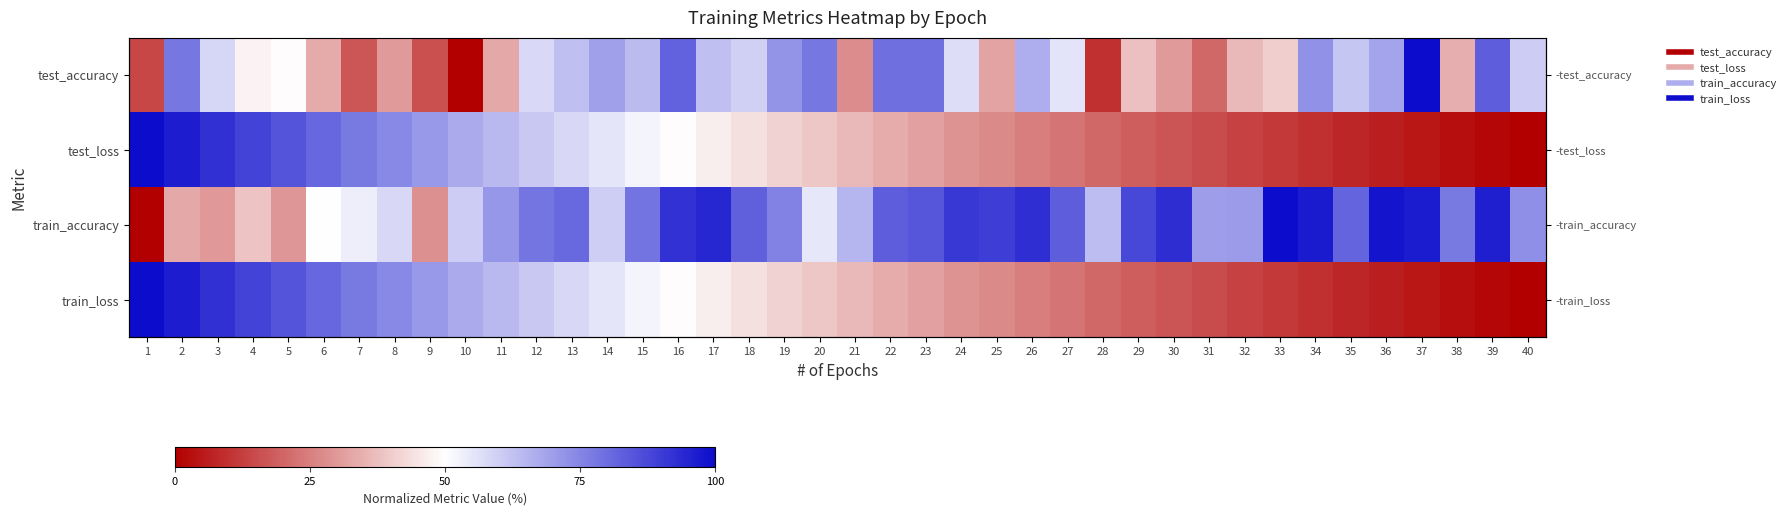

True or false: test_loss has a value of 1.3 at 3.

False